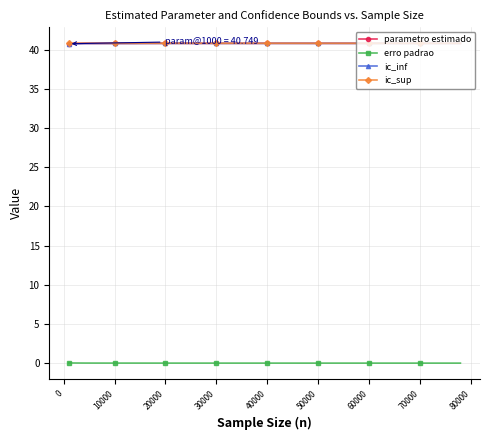

At how many categories does at least one series exceed 2?

40